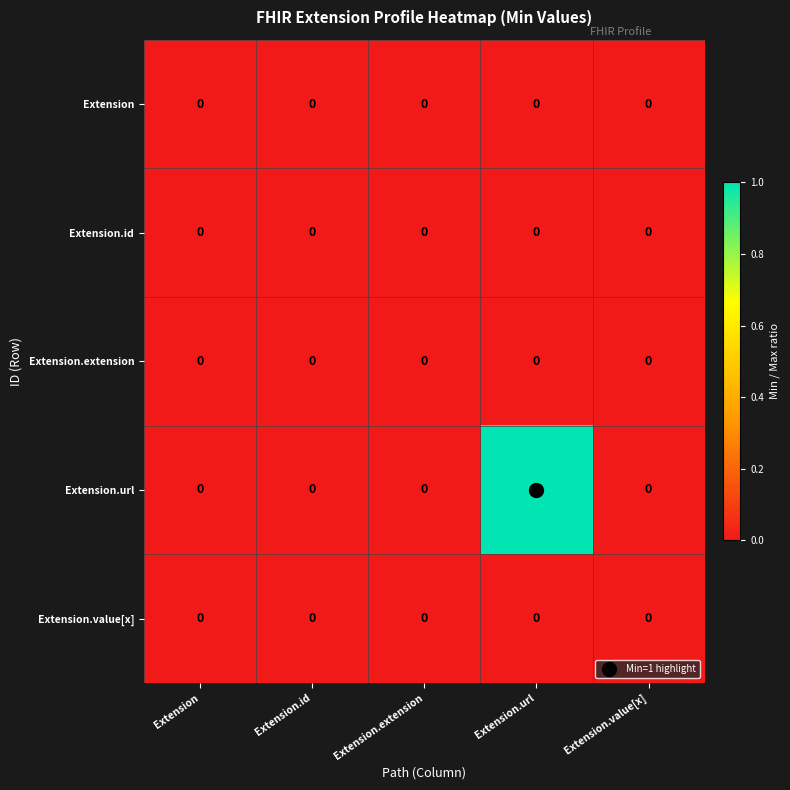

The Extension.url series shows 0 at Extension.id. True or false?

True